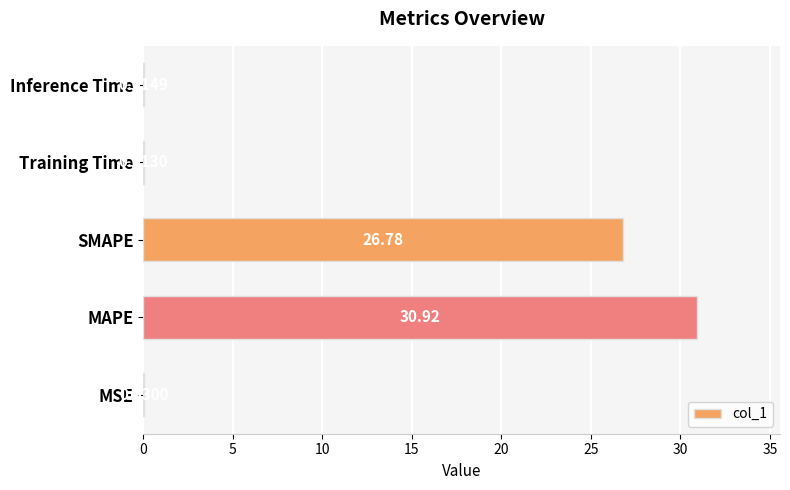

What is the sum of the values at SMAPE and Inference Time?

26.8